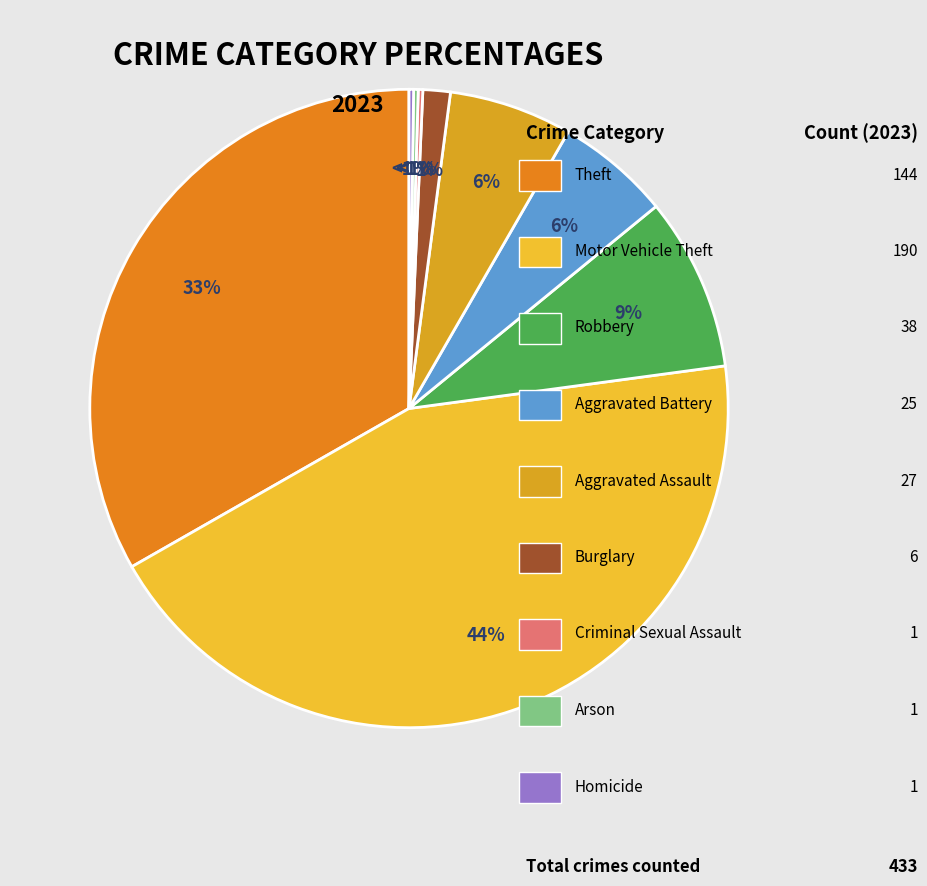

To the nearest percent, what percentage of the pie is Robbery?

9%